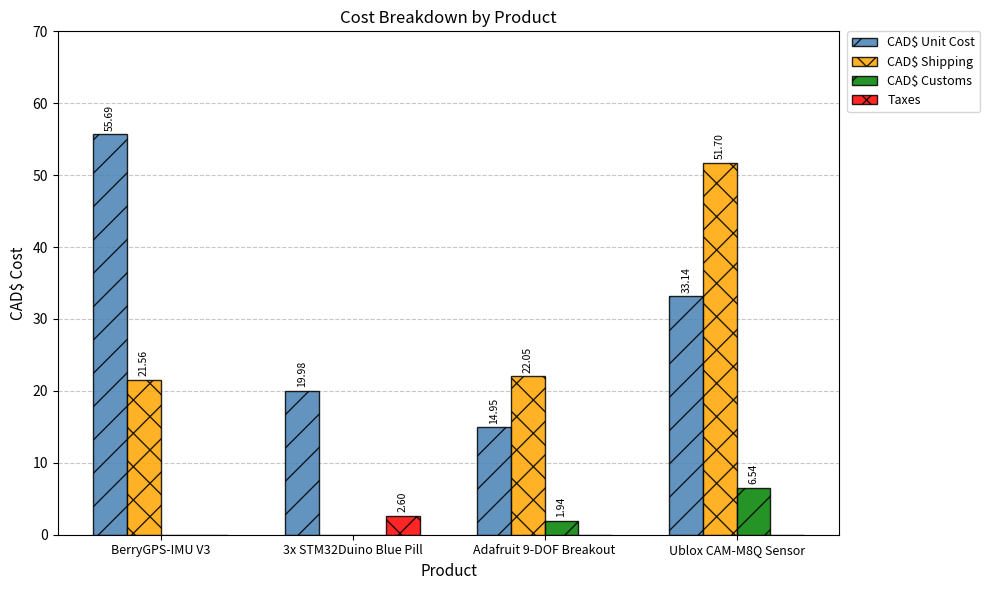

Which series changed the most between Adafruit 9-DOF Breakout and Ublox CAM-M8Q Sensor?

CAD$ Shipping